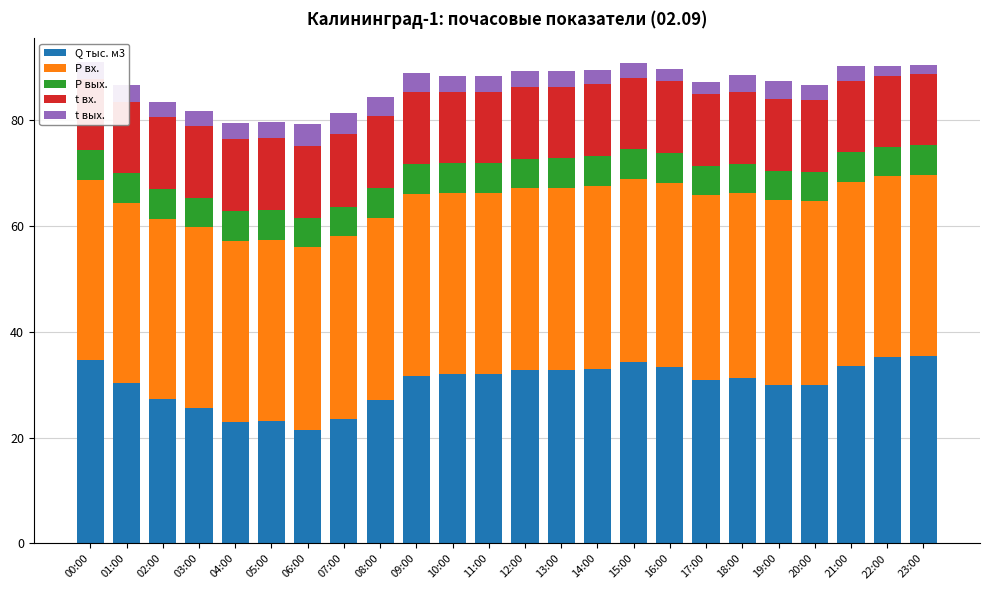

What is the total value across all series at 19:00?

87.2